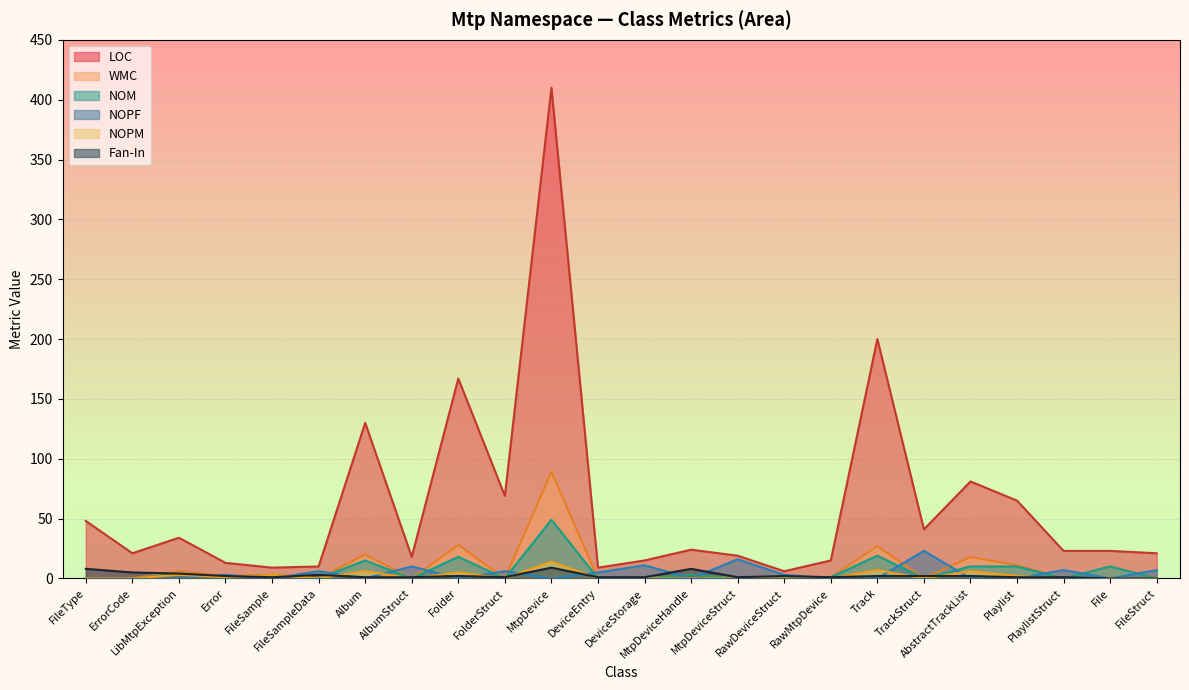

True or false: LOC has more than 0 interior local peaks.

True